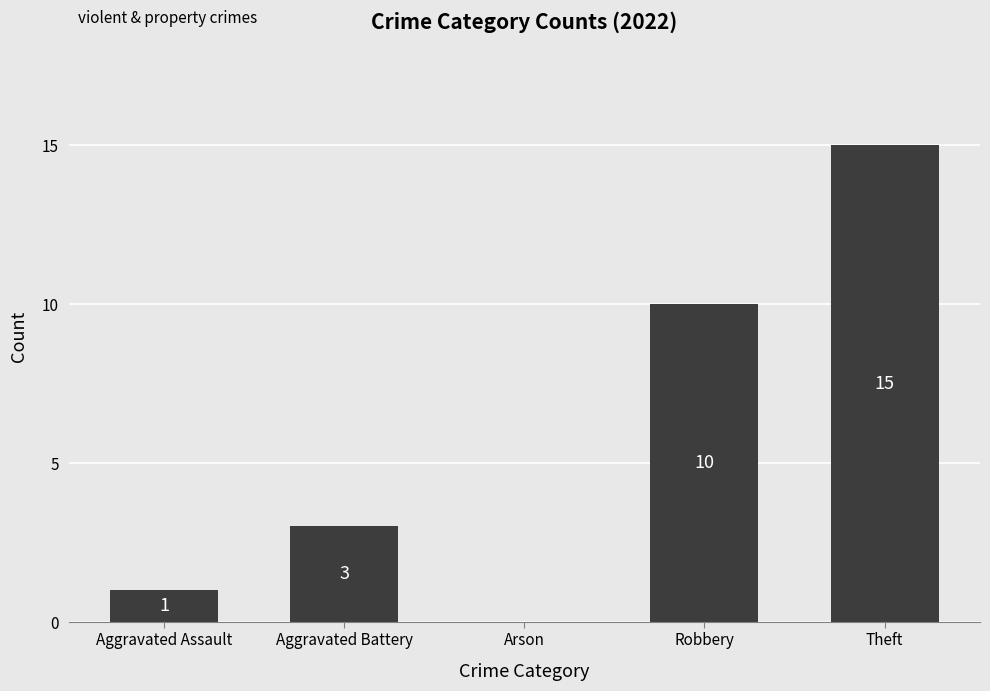

Which label corresponds to the largest value in the chart?

Theft